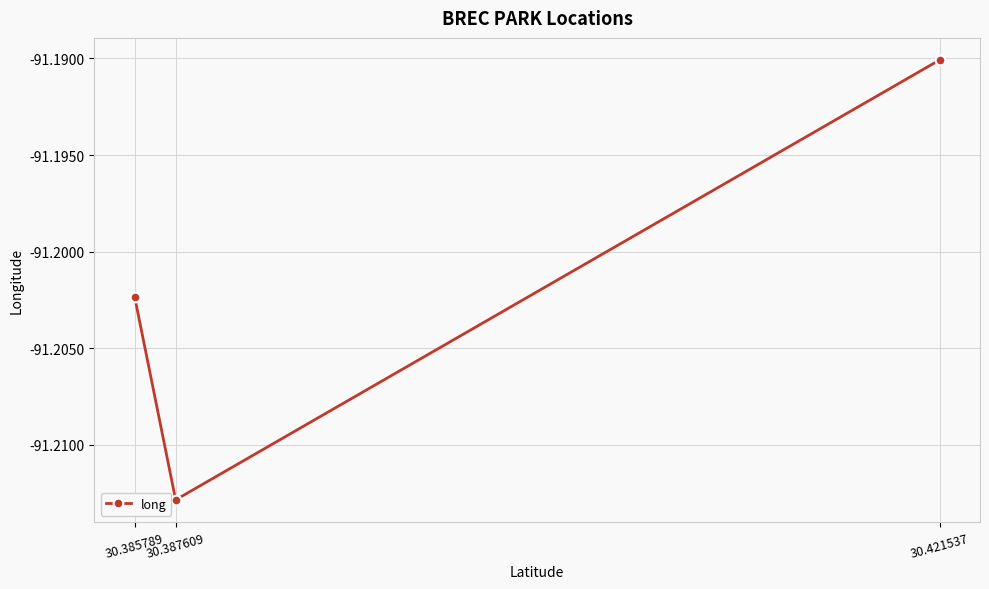

List the labels in order of value, largest first.

30.421537, 30.385789, 30.387609